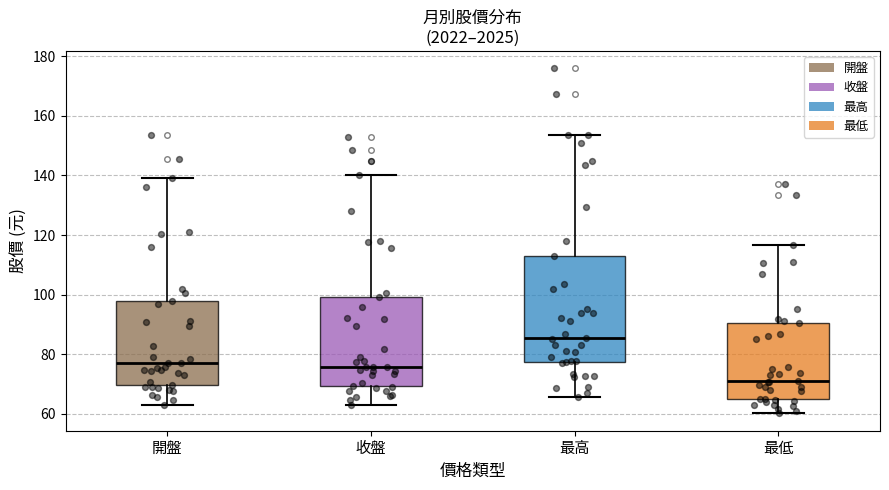

Reading left to right, read every box against the y-axis: the position of its median line, the range the box covers, and the ends of its whiskers. The values are not printed on the chart, so give them approximately, as read against the axis.

開盤: median 76, box 70 to 98, whiskers 64 to 140
收盤: median 76, box 70 to 100, whiskers 64 to 140
最高: median 86, box 78 to 114, whiskers 66 to 154
最低: median 72, box 66 to 90, whiskers 60 to 116